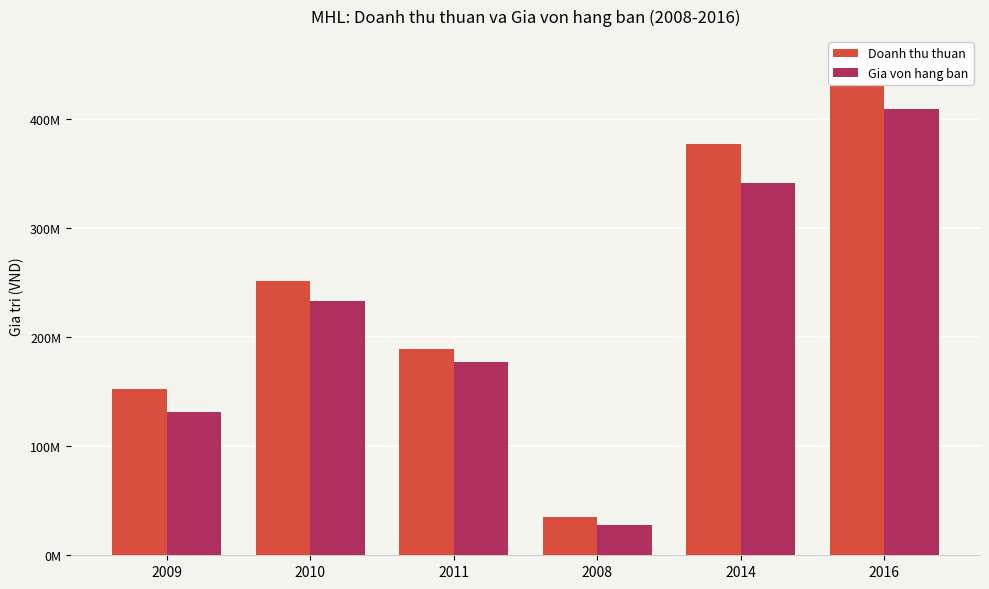

Reading left to right, list all the values displayed in this chart.

Doanh thu thuan: 152190466	251638748	189154540	35526719	376799166	453089523
Gia von hang ban: 131534280	233211341	176824093	27387009	341284877	408930586